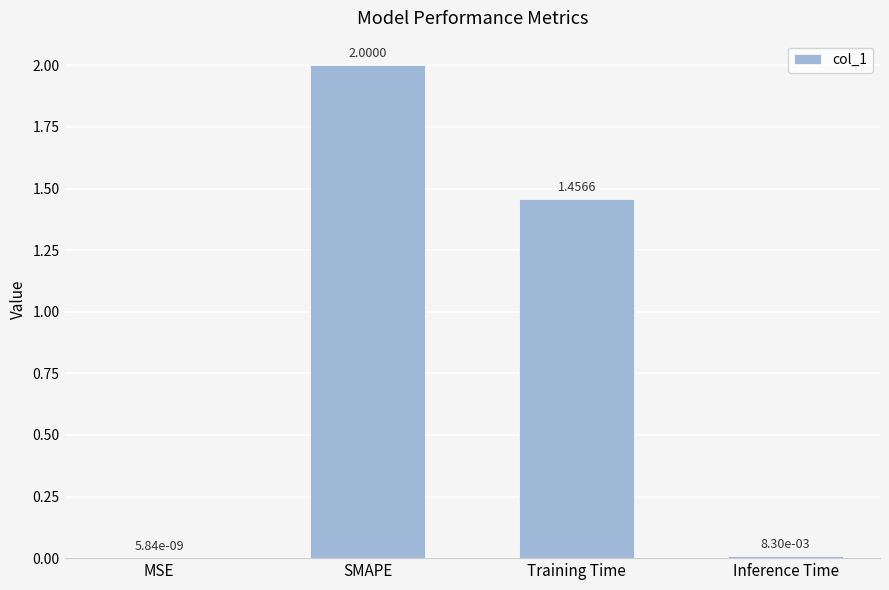

At which label does the data first exceed 1?

SMAPE